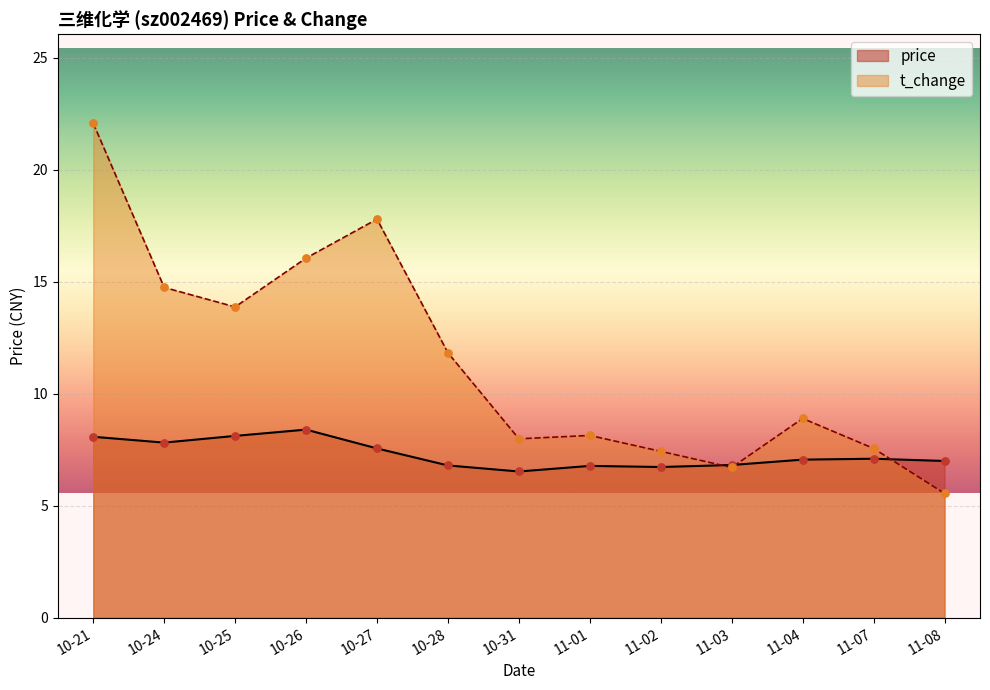

Is the value of t_change at 11-08 greater than the value of price at 10-26?

No